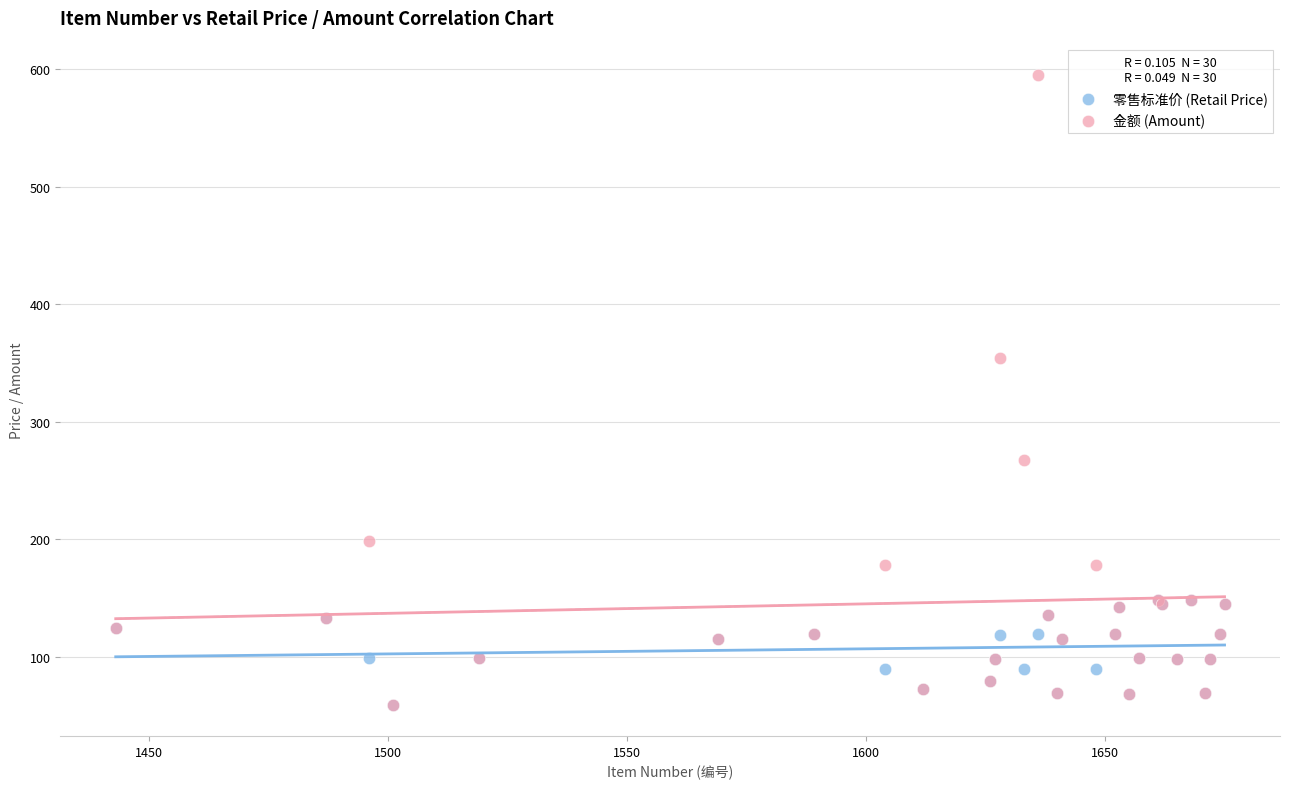

Which series has the largest Y range (max minus min)?

金额 (Amount)